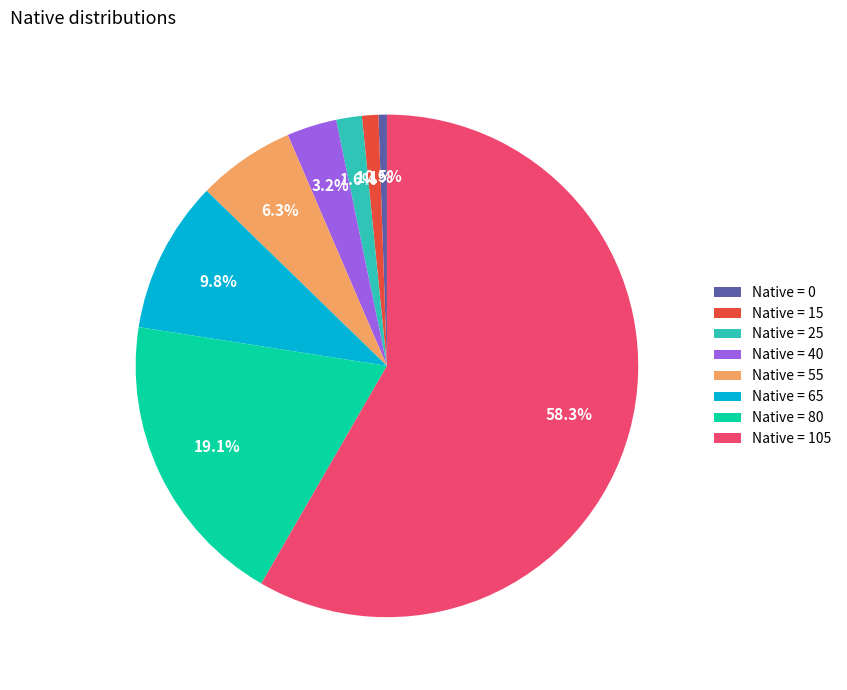

Is there any slice that represents more than half of the pie?

Yes